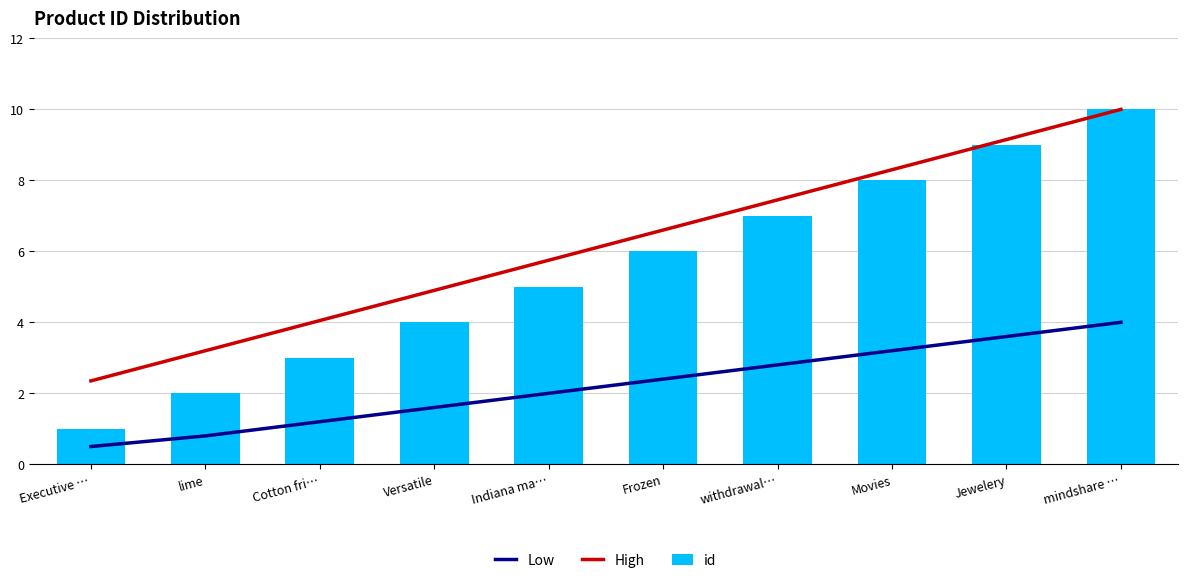

Rank the categories by High value from highest to lowest.

mindshare …, Jewelery, Movies, withdrawal…, Frozen, Indiana ma…, Versatile, Cotton fri…, lime, Executive …